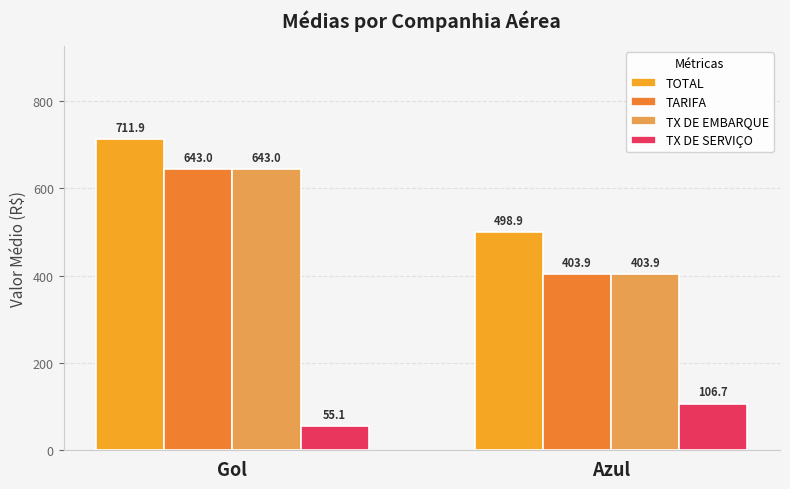

The value of TOTAL at Azul is 498.9. True or false?

True